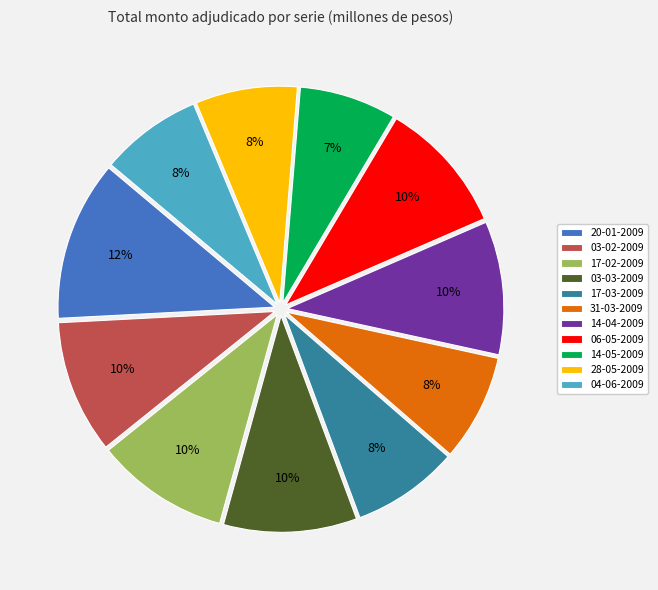

How many slices are in this pie chart?

11